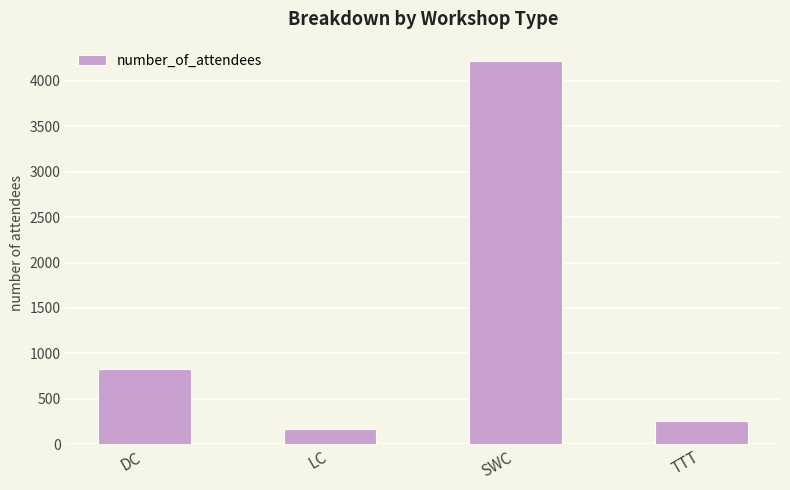

True or false: the data shows 5653 at SWC.

False